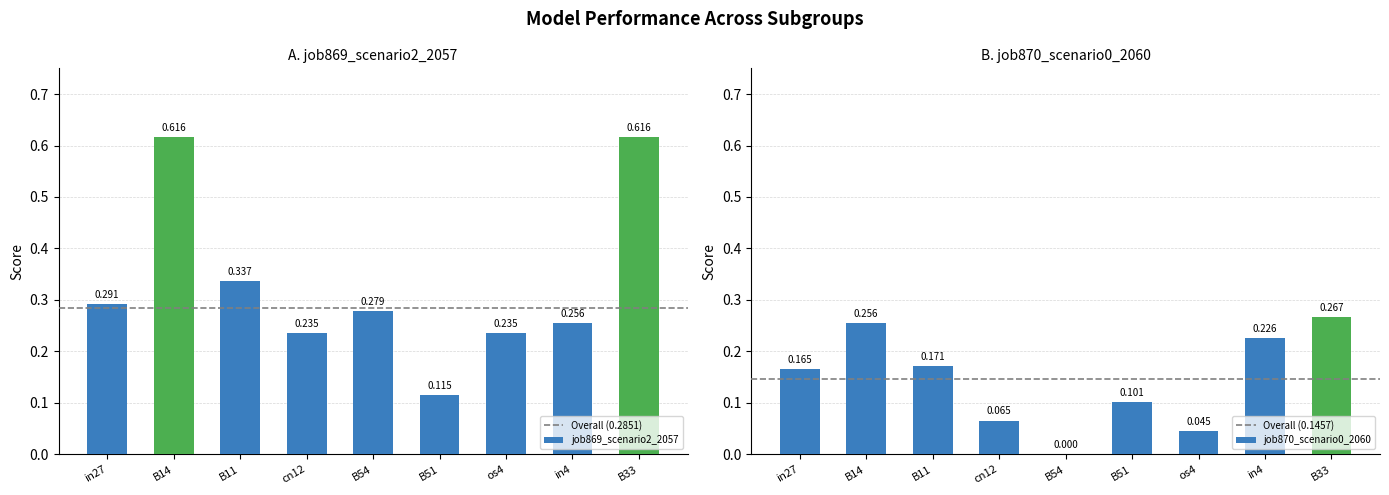

Reading right to left, extract all data points from this chart.

job869_scenario2_2057: 0.6	0.3	0.2	0.1	0.3	0.2	0.3	0.6	0.3
job870_scenario0_2060: 0.3	0.2	0.0	0.1	0.0	0.1	0.2	0.3	0.2